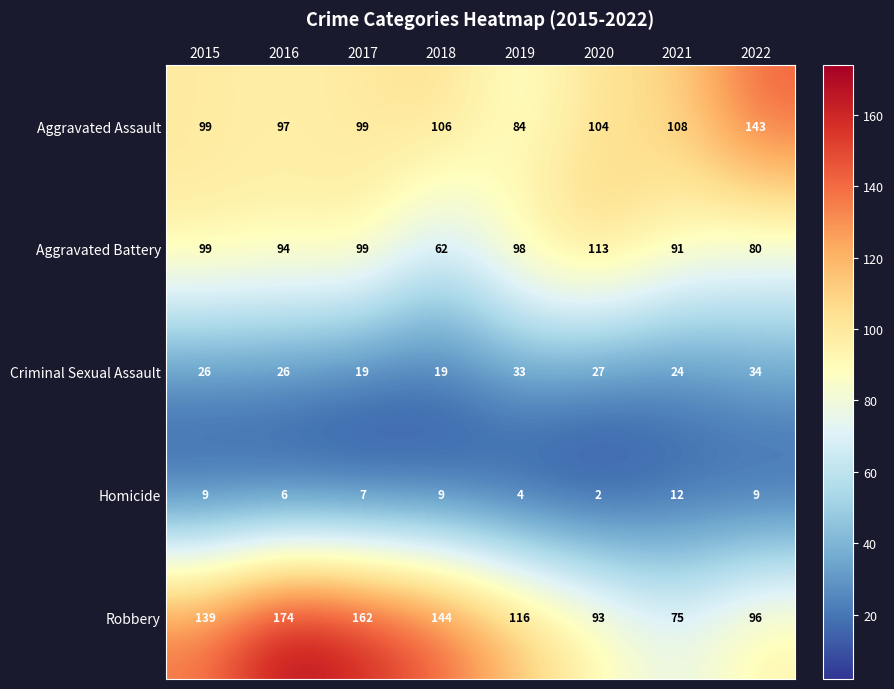

Which series has the largest total across all categories?

Robbery